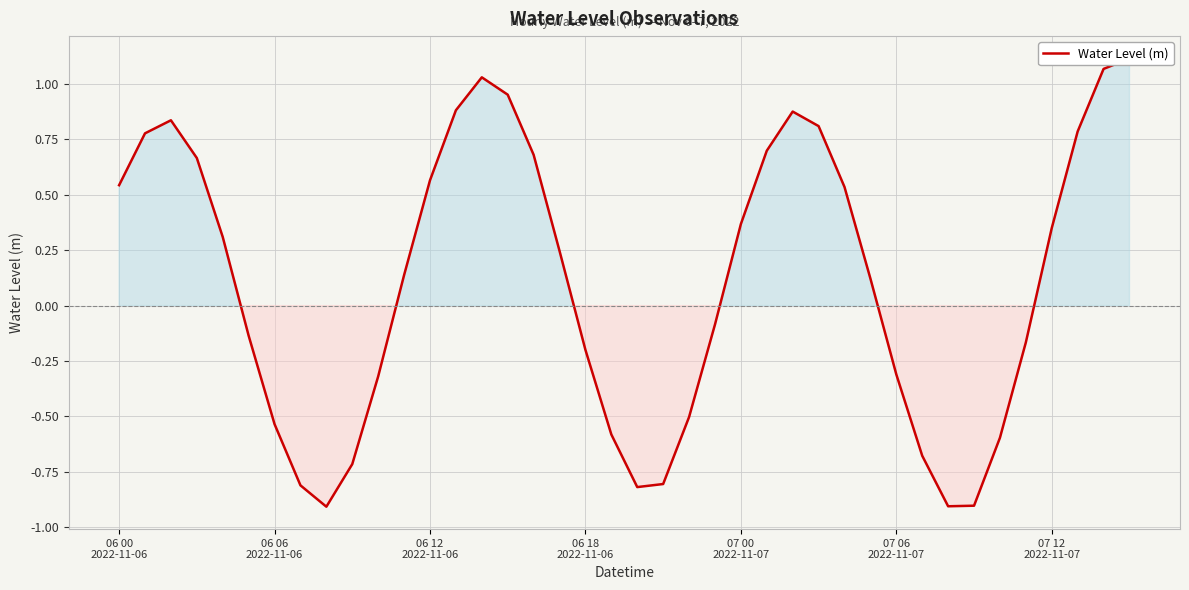

How many negative values are there?

18